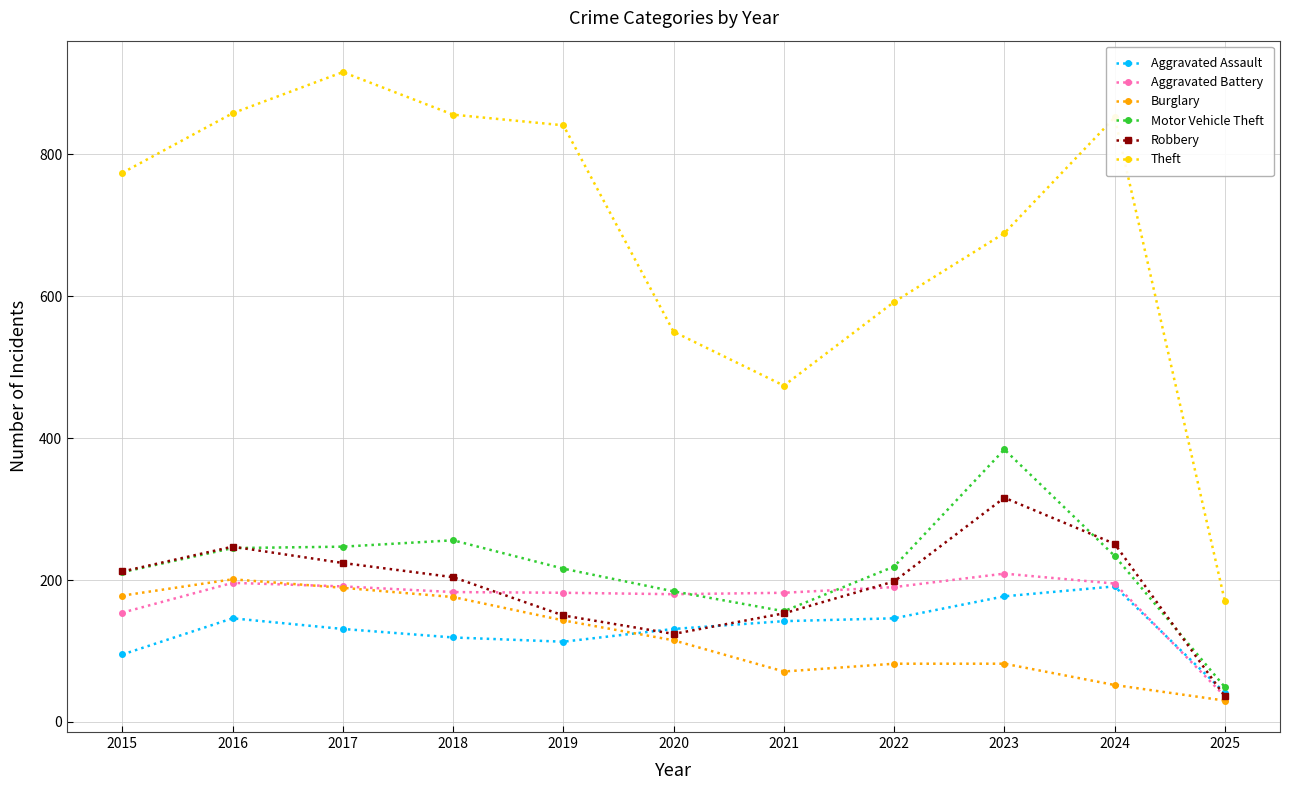

True or false: Robbery and Theft intersect in this chart.

False